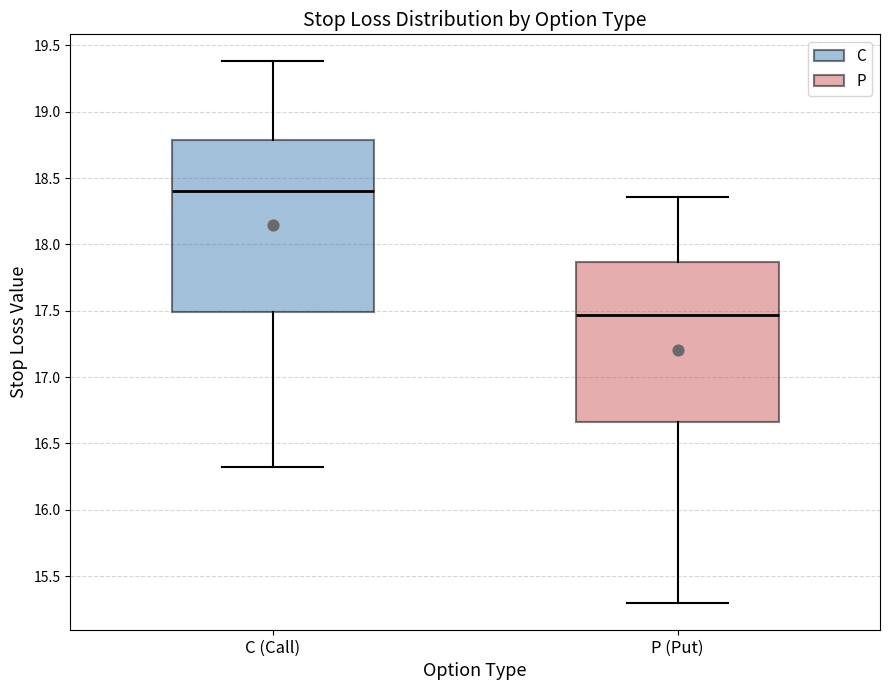

Reading left to right, transcribe this box plot: for each box, give where its median line is, the range the box spans, and where its two whiskers end, as read against the y-axis. The values are not printed on the chart, so give them approximately, as read against the axis.

C (Call): median 18.40, box 17.50 to 18.80, whiskers 16.30 to 19.40
P (Put): median 17.45, box 16.65 to 17.85, whiskers 15.30 to 18.35